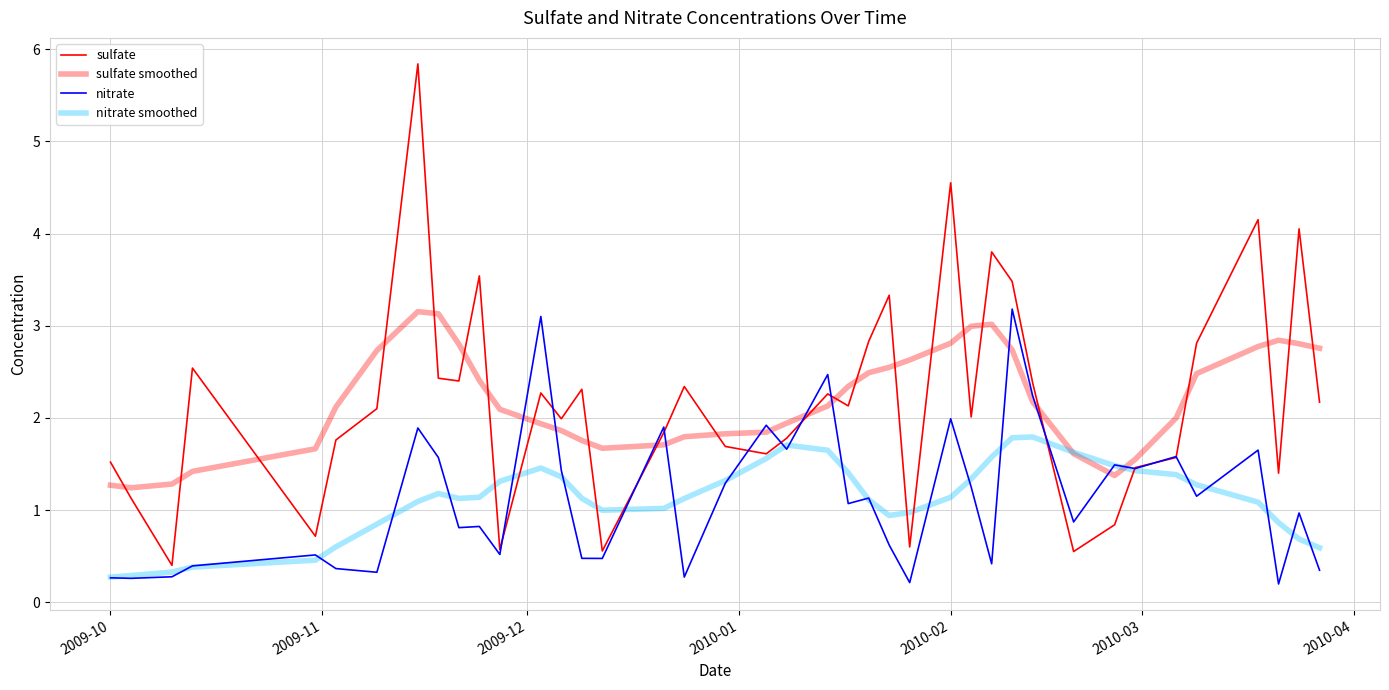

In nitrate smoothed, how many points are lower than both neighbors (excluding endpoints)?

3